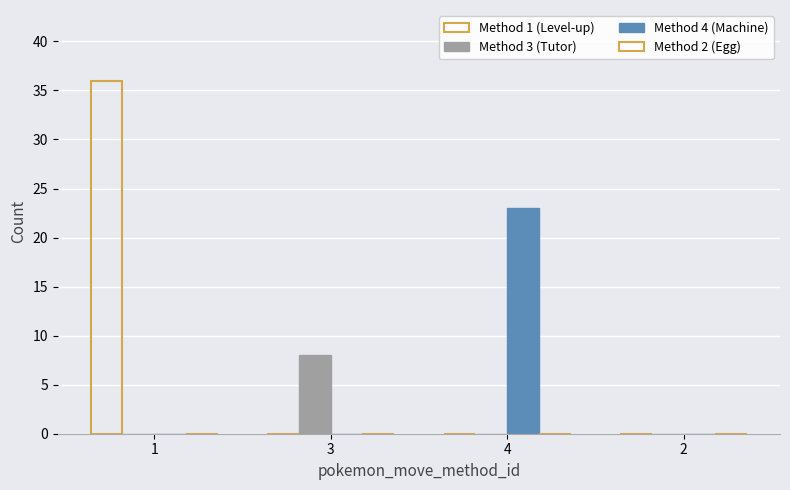

Count the number of data series in this chart.

3